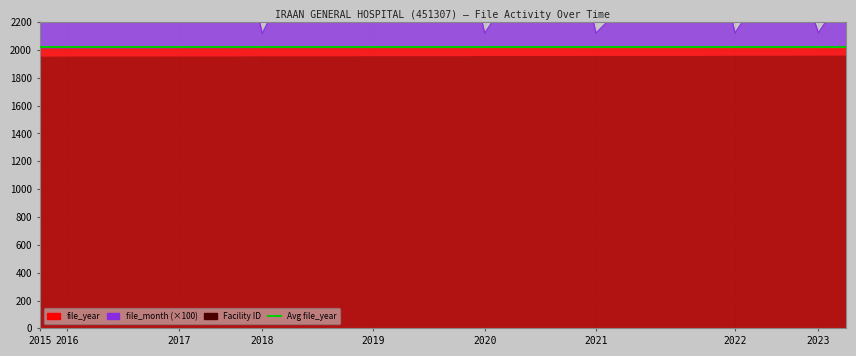

Which series has the largest range (max minus min)?

file_month